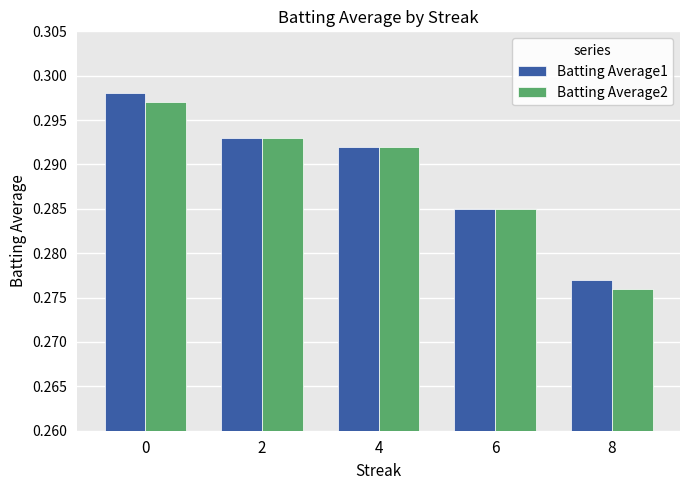

Count the Batting Average1 values in the range 0 to 1.

5